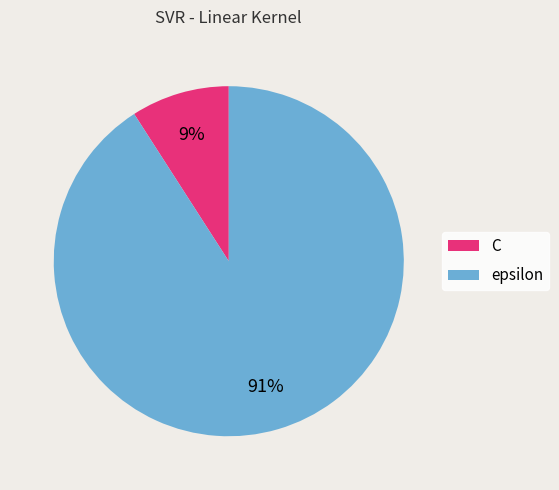

Rank the categories by value from lowest to highest.

C, epsilon